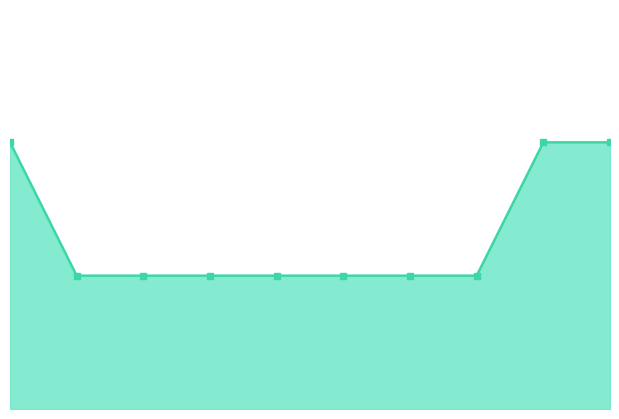

What is the greatest value displayed?

2